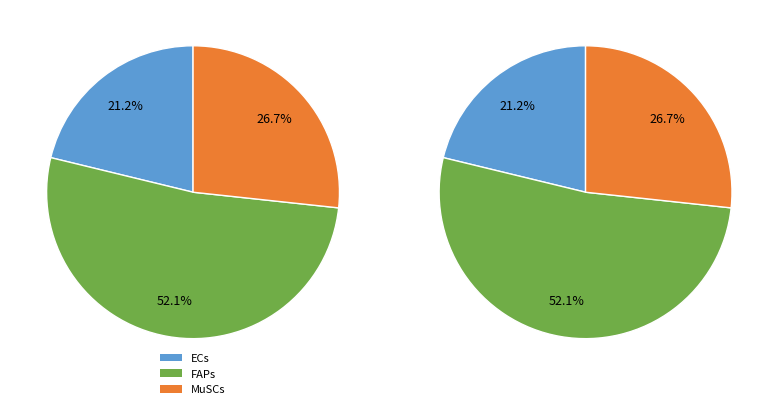

To the nearest percent, what is the difference between the ECs and FAPs slice percentages?

31%